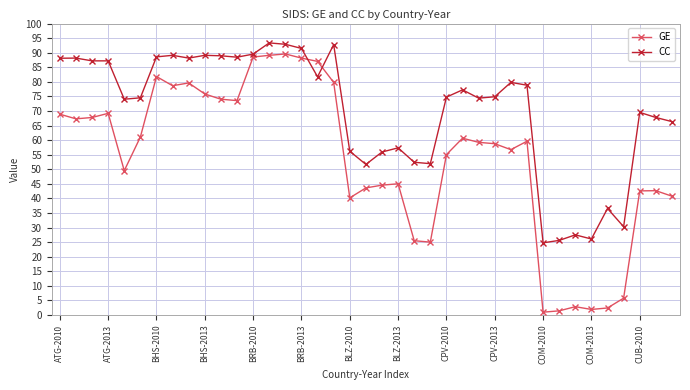

What is the difference between the maximum and minimum values in the CC series?

68.6